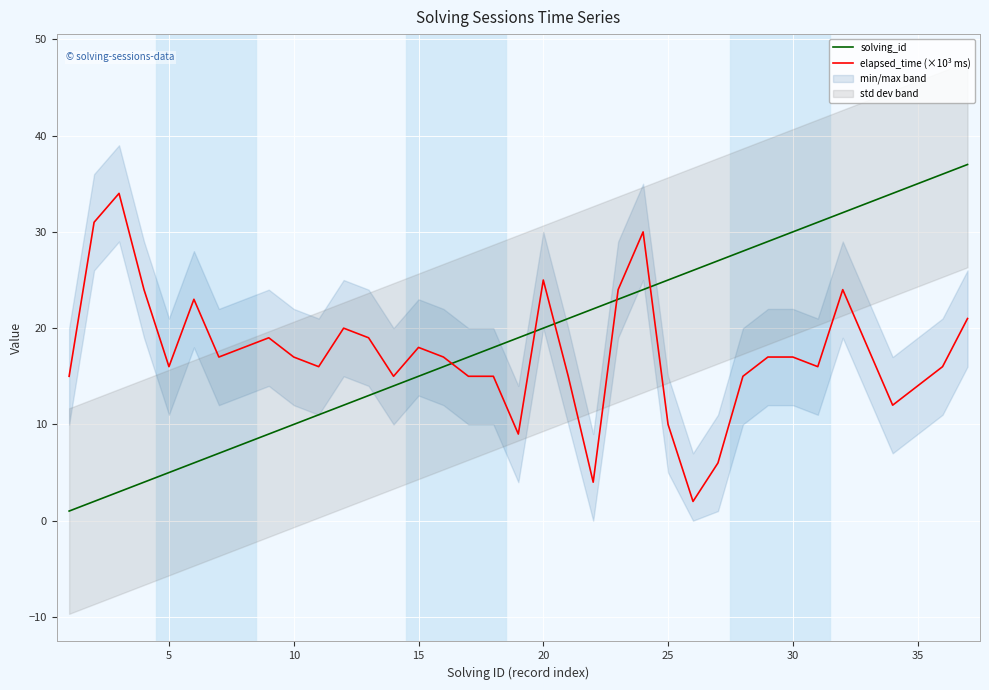

What is the sum of all elapsed_time (×10³ ms) values?

644